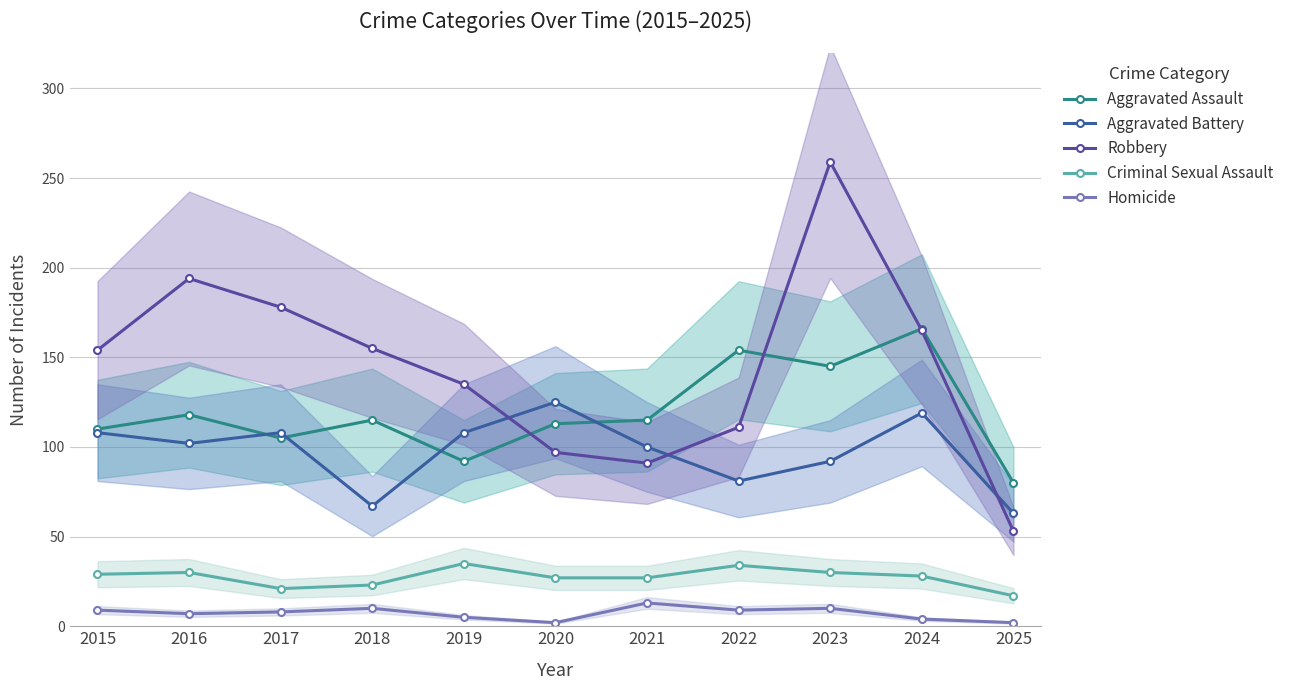

What is the difference between the Homicide values at 2021 and 2017?

5